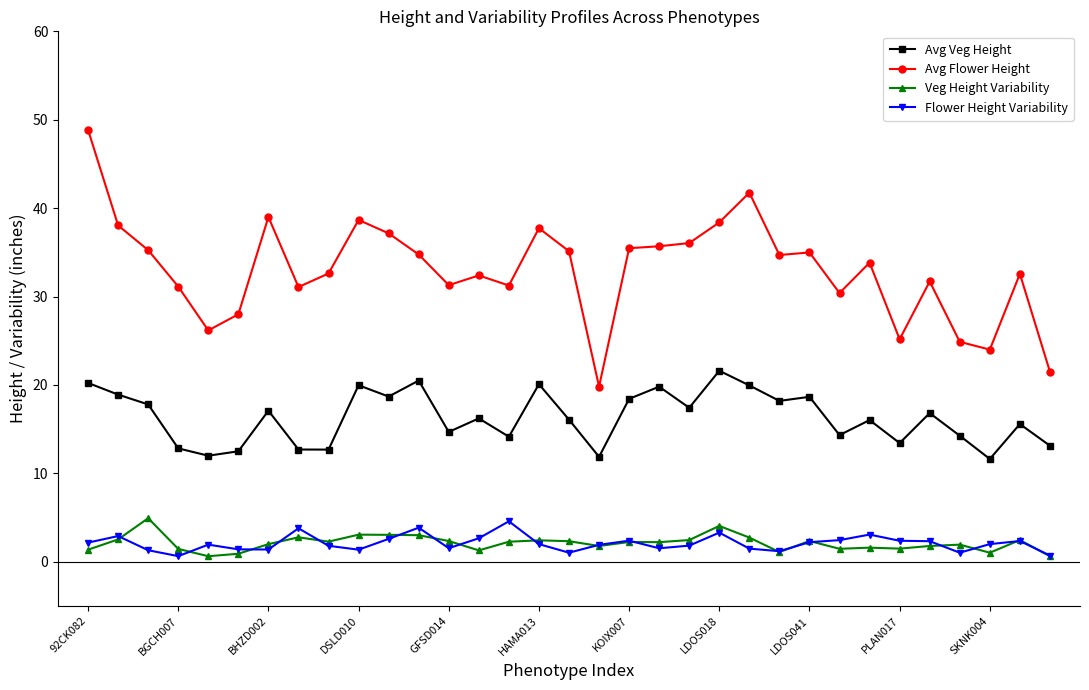

True or false: Veg Height Variability has more than 0 interior local peaks.

True